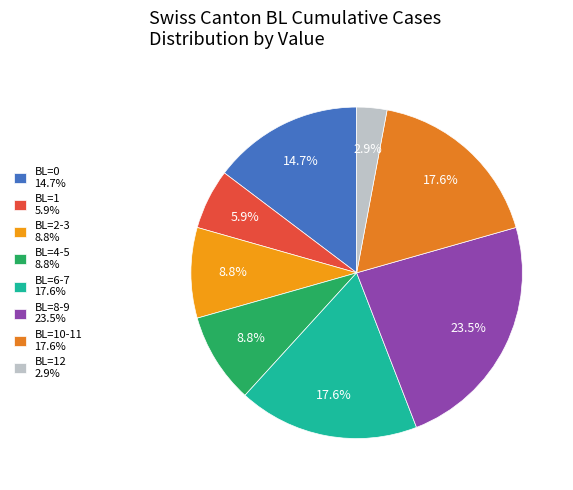

Count the number of slices in the pie.

8